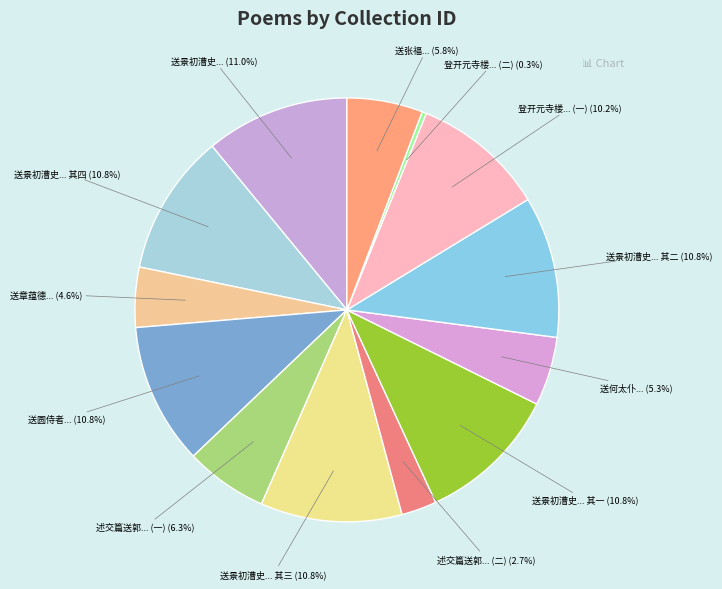

Which slice is the largest?

送景初漕史还平江各赋一诗寄吴下诸友